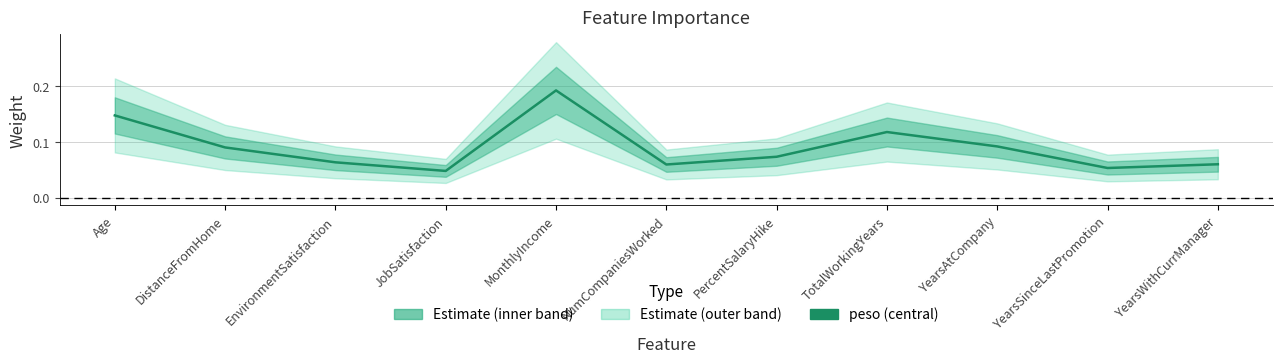

What is the sum of the values at TotalWorkingYears and MonthlyIncome?

0.3